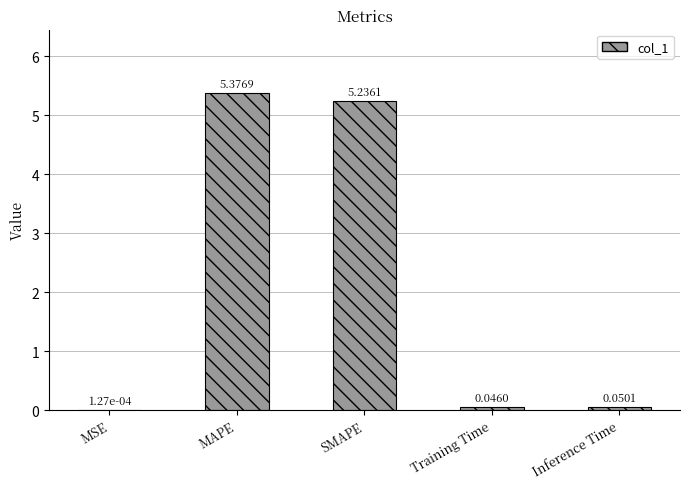

Which has a higher value, MSE or SMAPE?

SMAPE